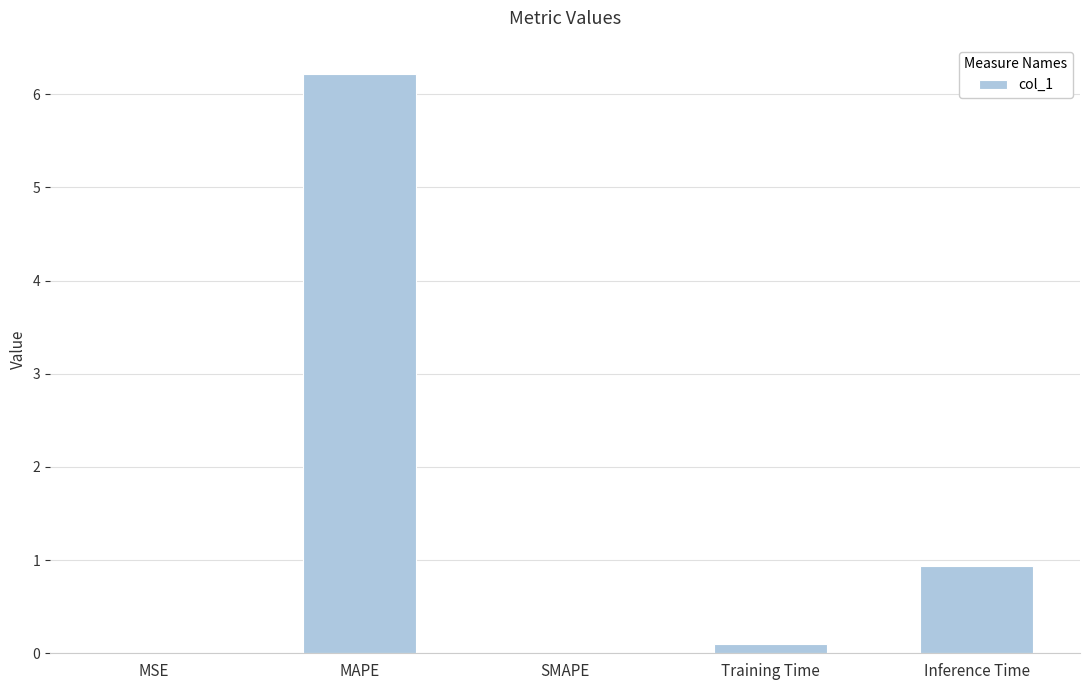

Are the bars horizontal?

No